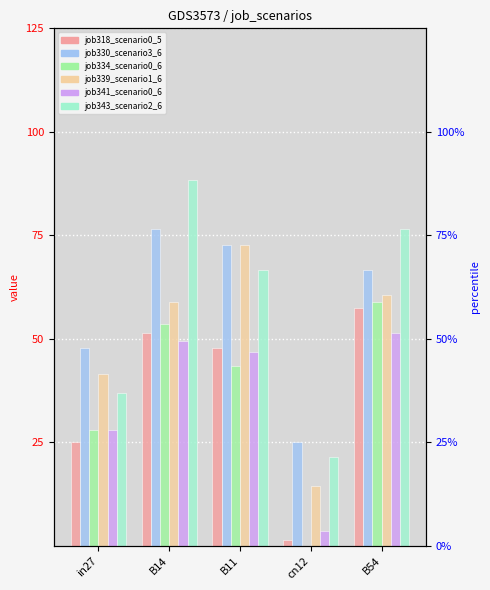

What is the label of the 5th bar from the left?

B54